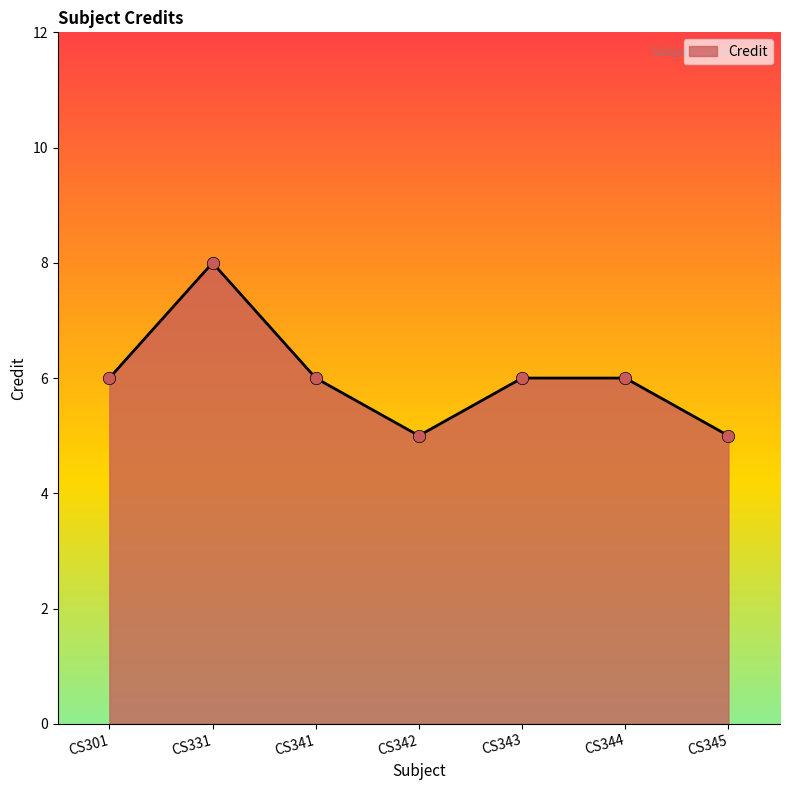

Between CS345 and CS331, which is larger?

CS331